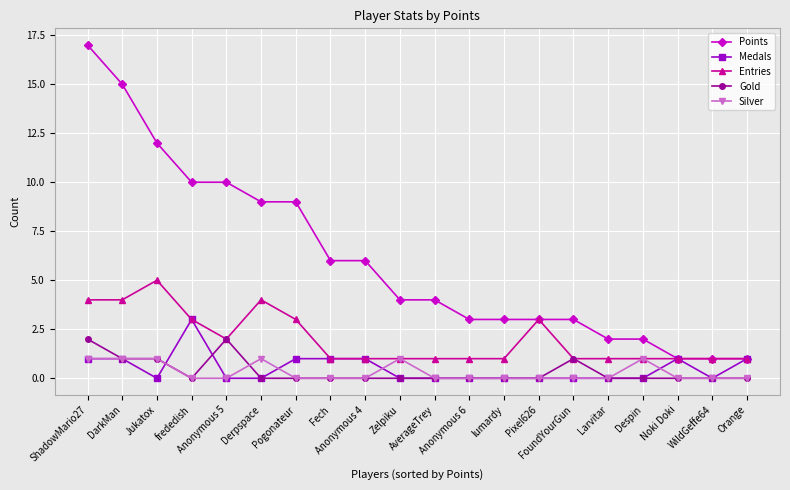

What is the sum of all Medals values?

10